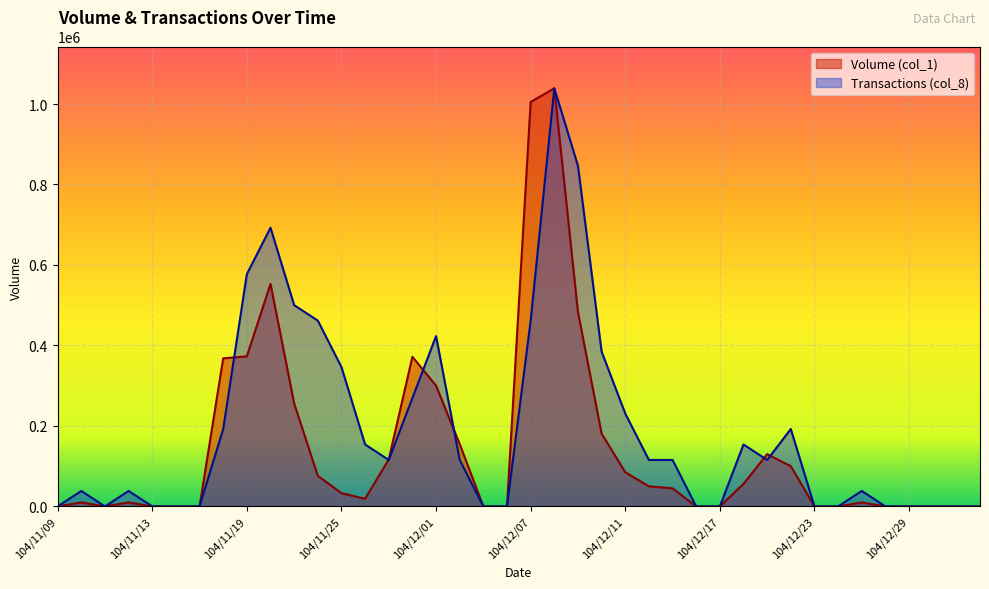

What is the average value of the Volume (col_1) series?

145650.0